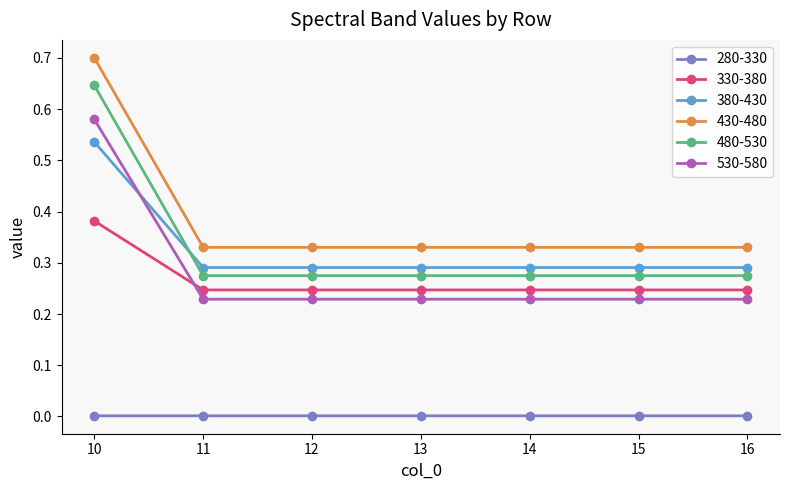

Which series has the largest range (max minus min)?

480-530